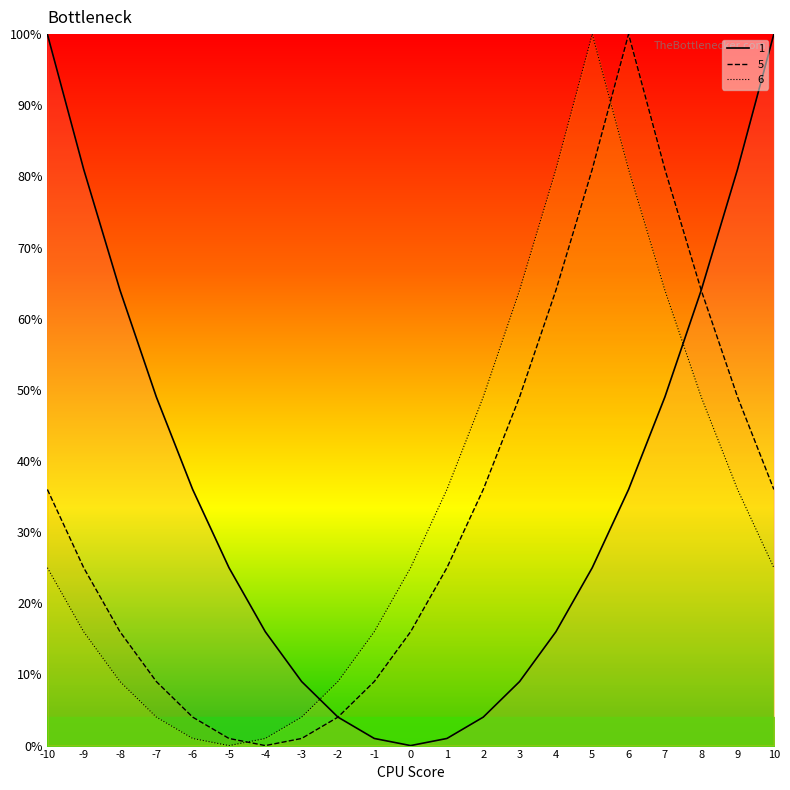

What is the value of the 1 point at the 1st from the left?

100